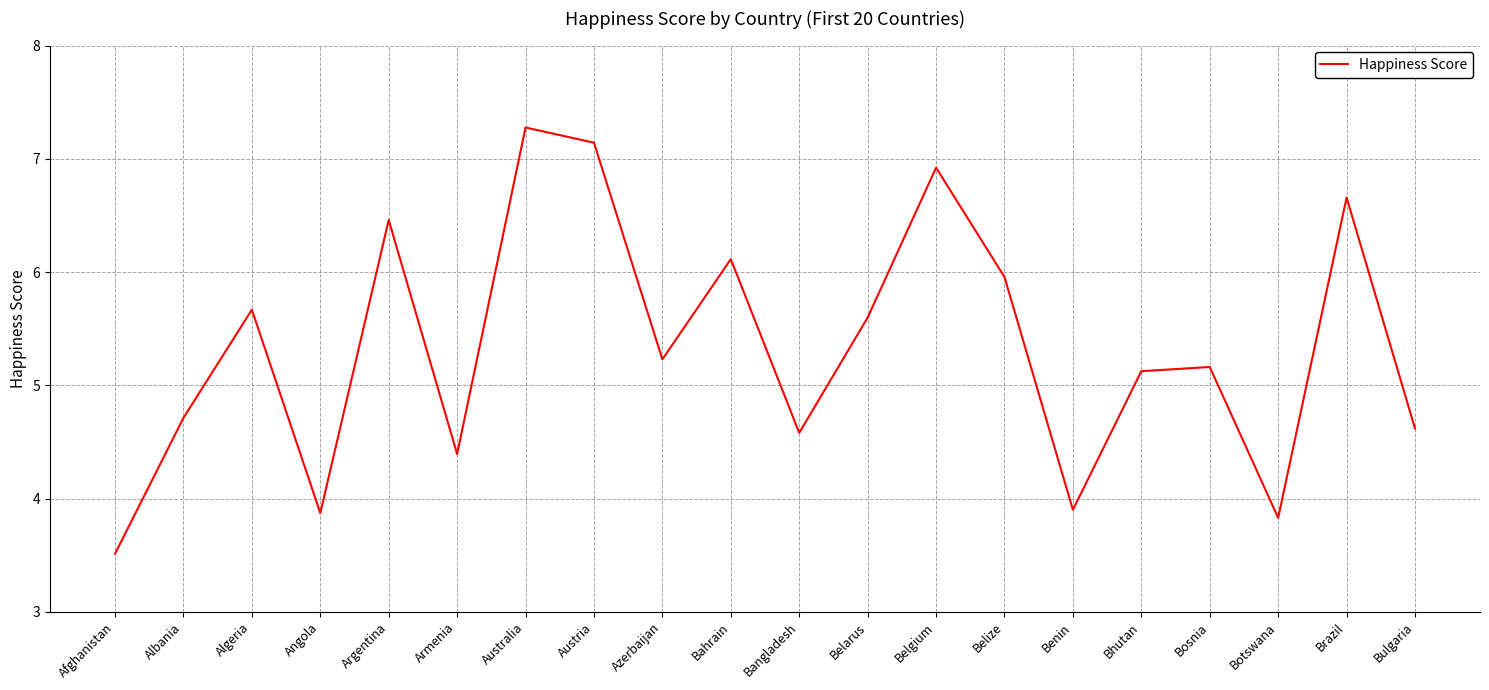

The value at Botswana is 3.8. True or false?

True